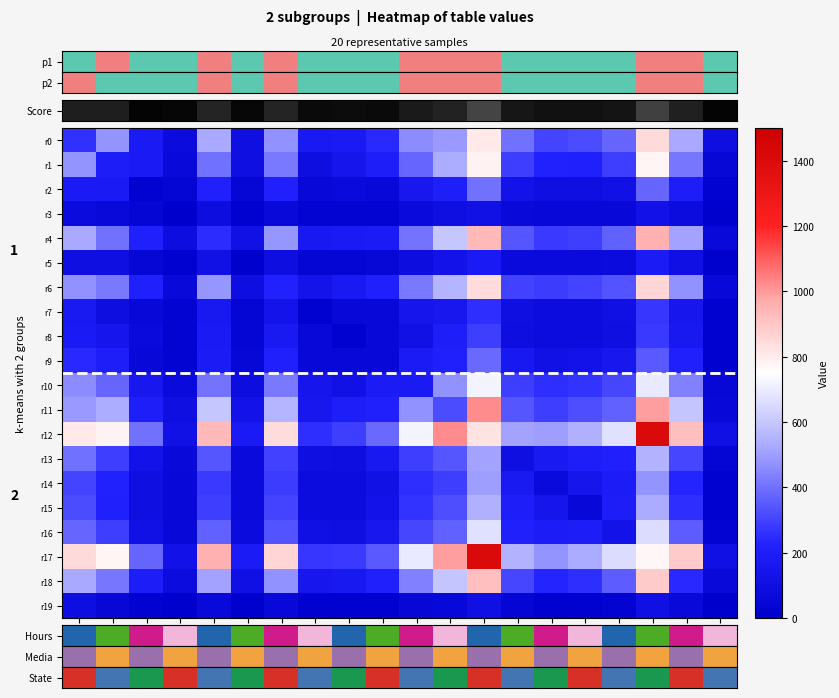

Where is r1 nearest to the value 415?

c18